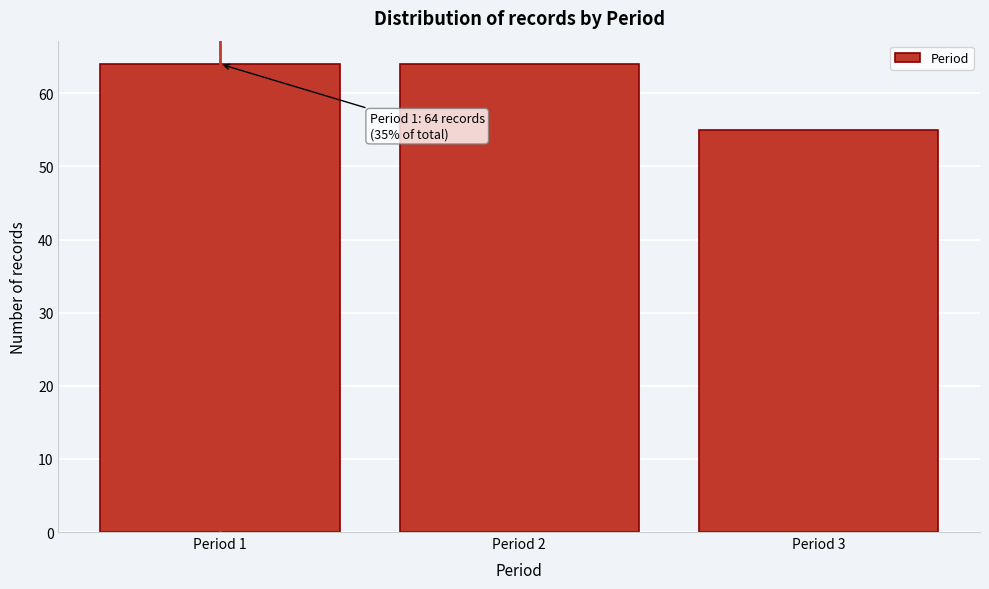

Reading left to right, what are all the values shown in this chart?

Period 1=64	Period 2=64	Period 3=55